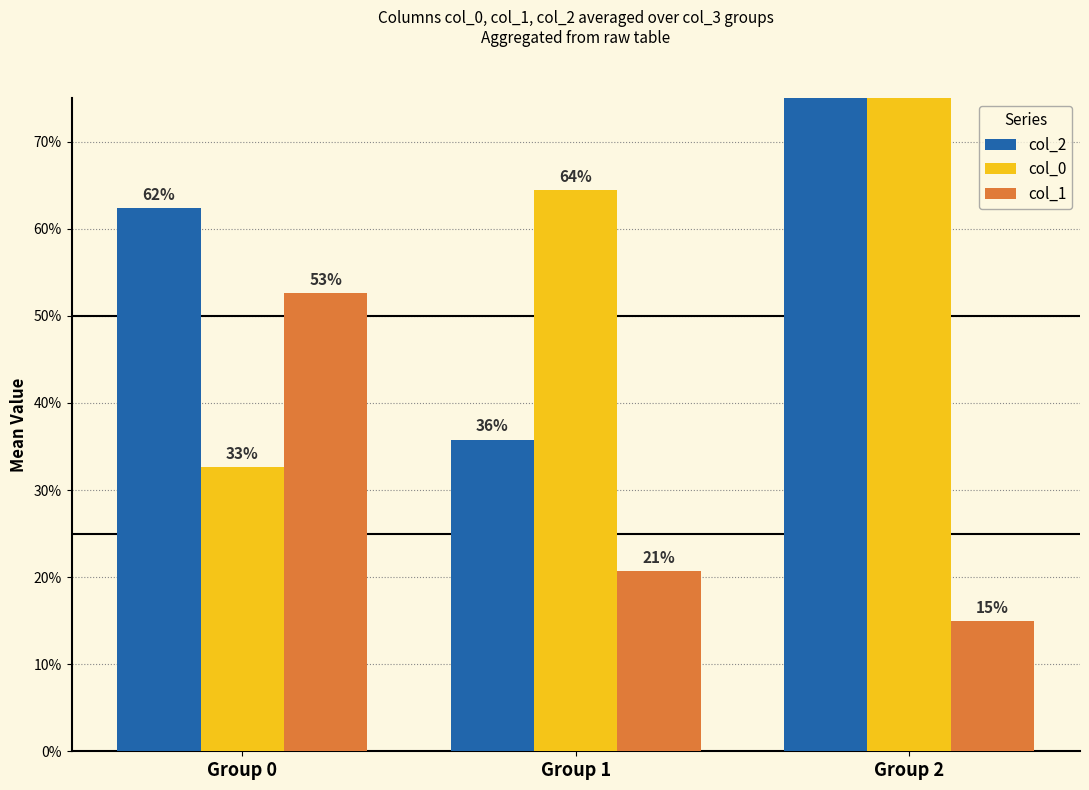

Is it true that col_0 equals 0.3 at Group 0?

True